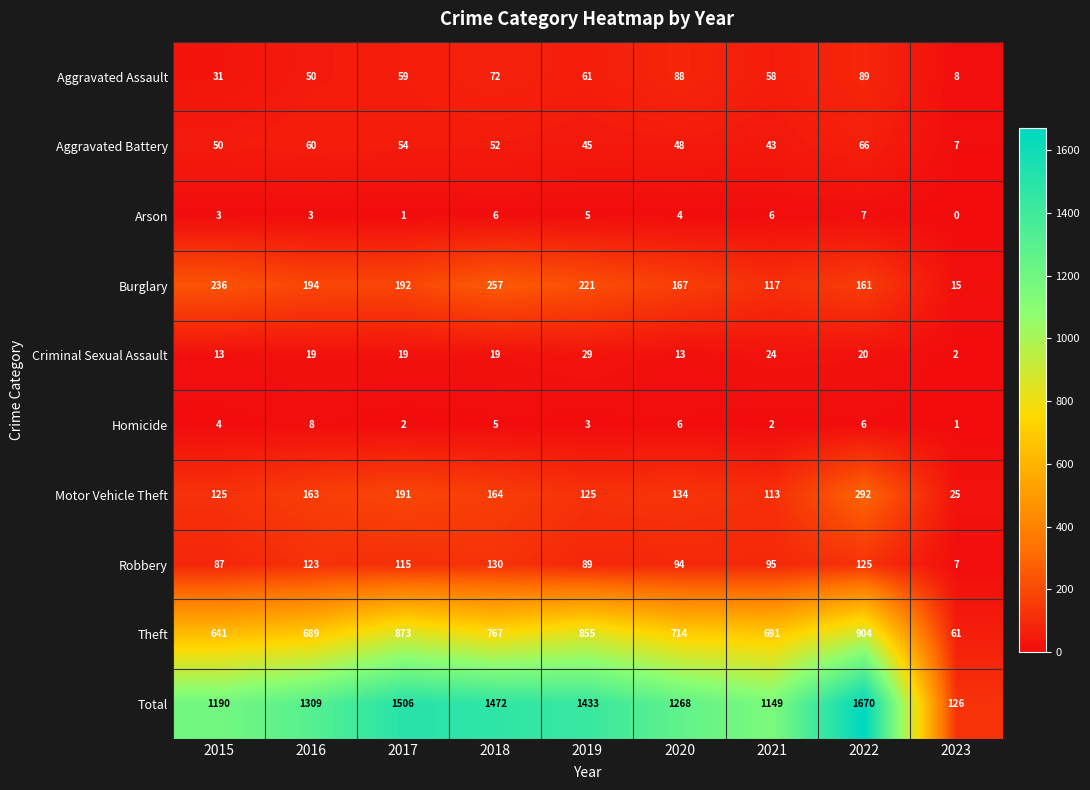

What is the difference between the Robbery values at 2016 and 2021?

28